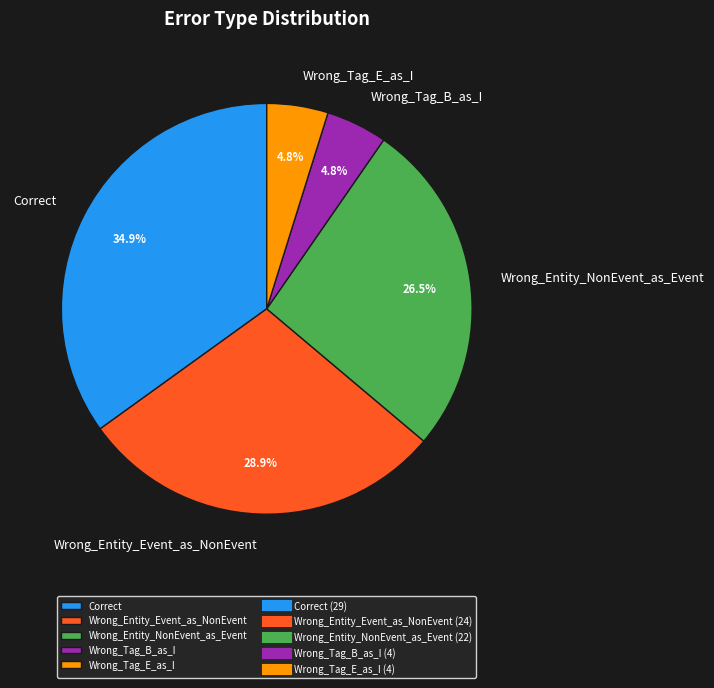

Is it true that Wrong_Tag_B_as_I is 11% of the pie?

False